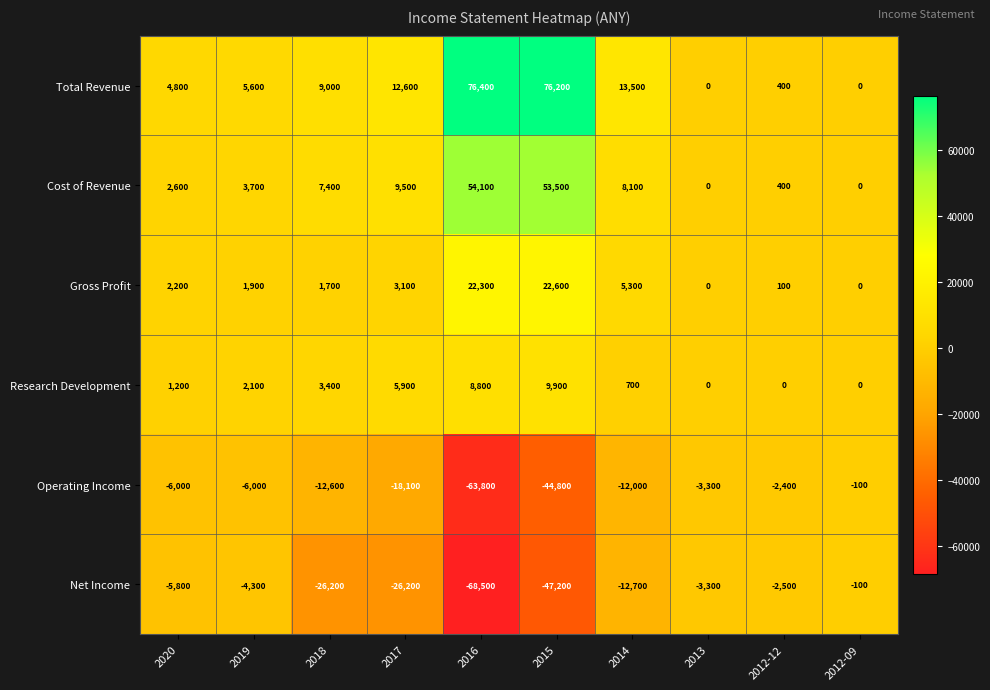

Which series has the widest spread of values?

Total Revenue